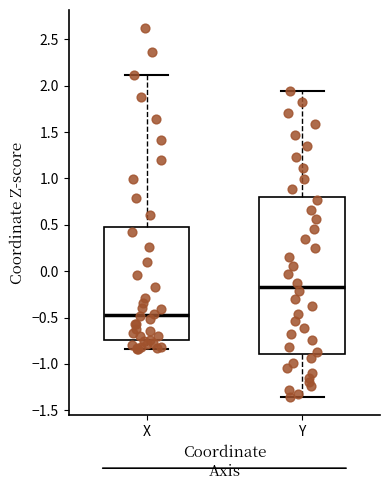

Comparing the boxes themselves (not the whiskers), which one is the tallest?

Y